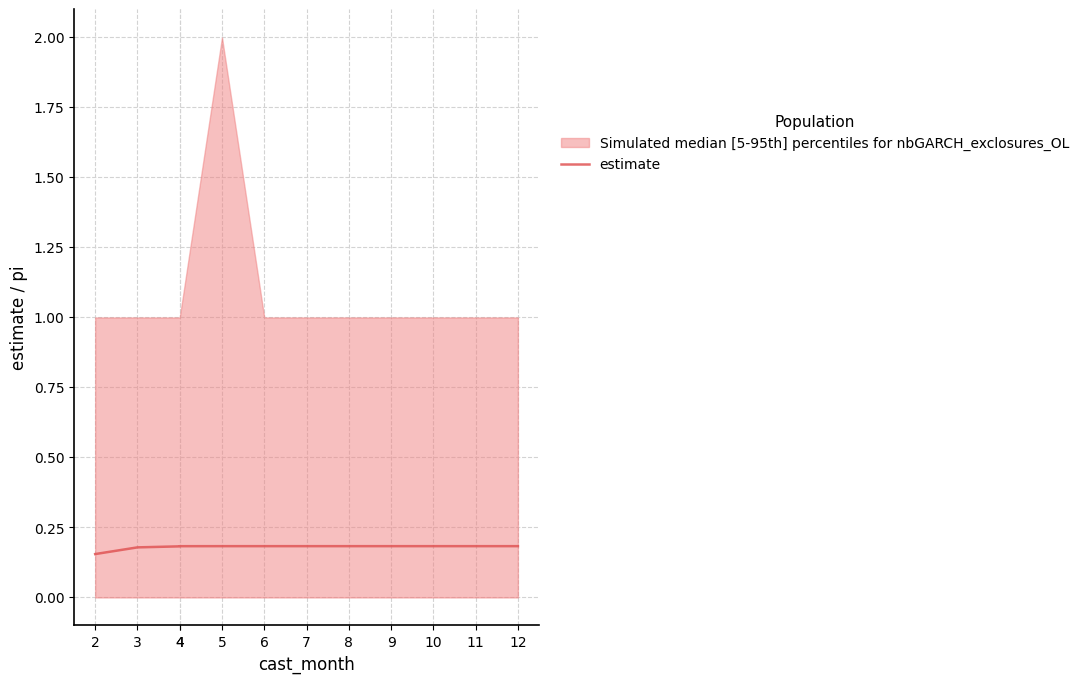

What is the minimum value shown in the chart?

0.2